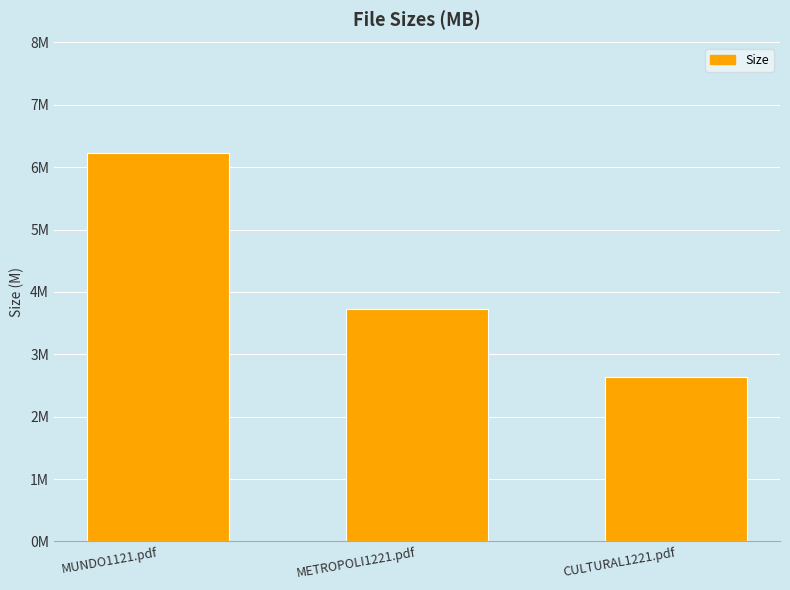

What is the change in value from MUNDO1121.pdf to METROPOLI1221.pdf?

-2.5